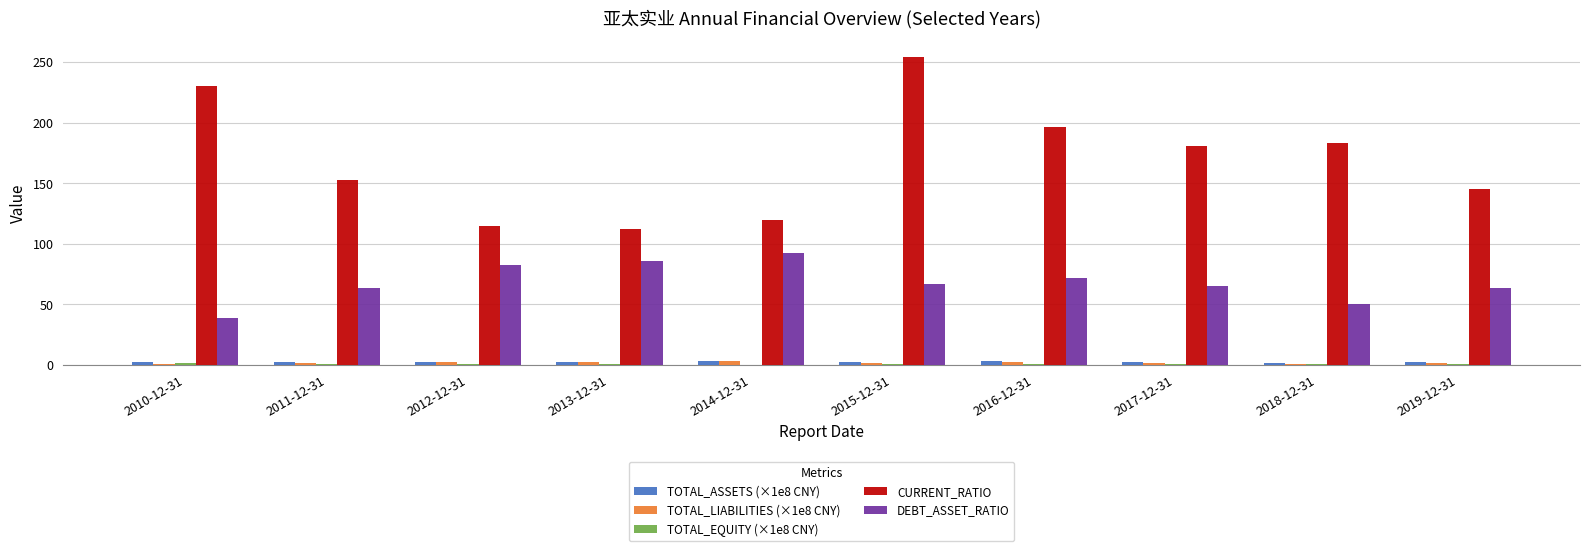

Which series changed the most between 2011-12-31 and 2016-12-31?

CURRENT_RATIO